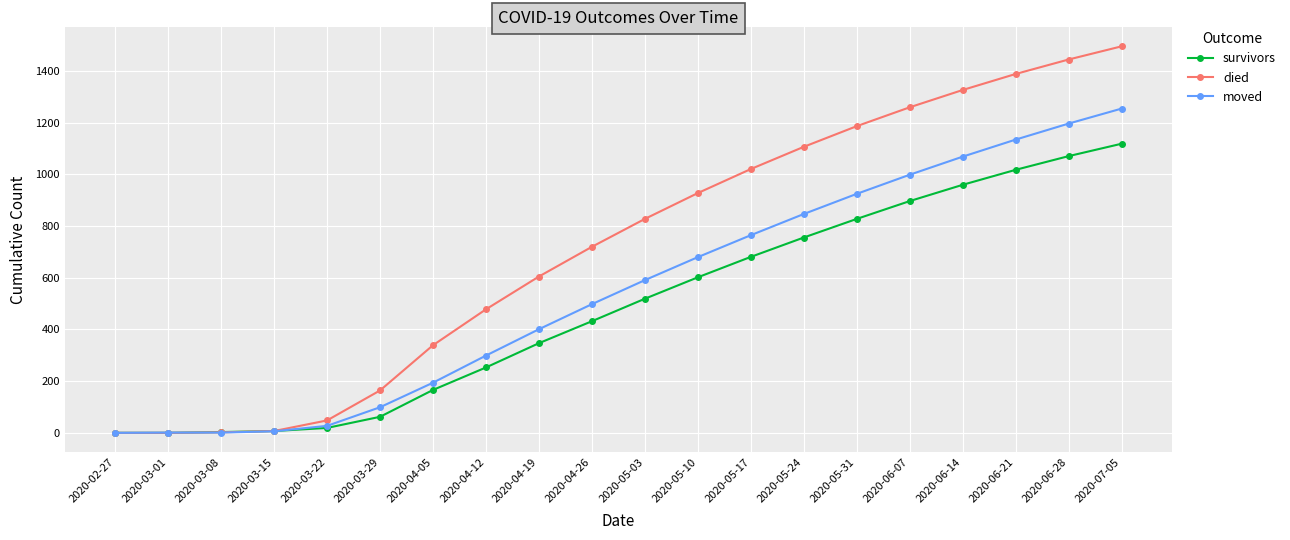

How many lines are shown in the chart?

3